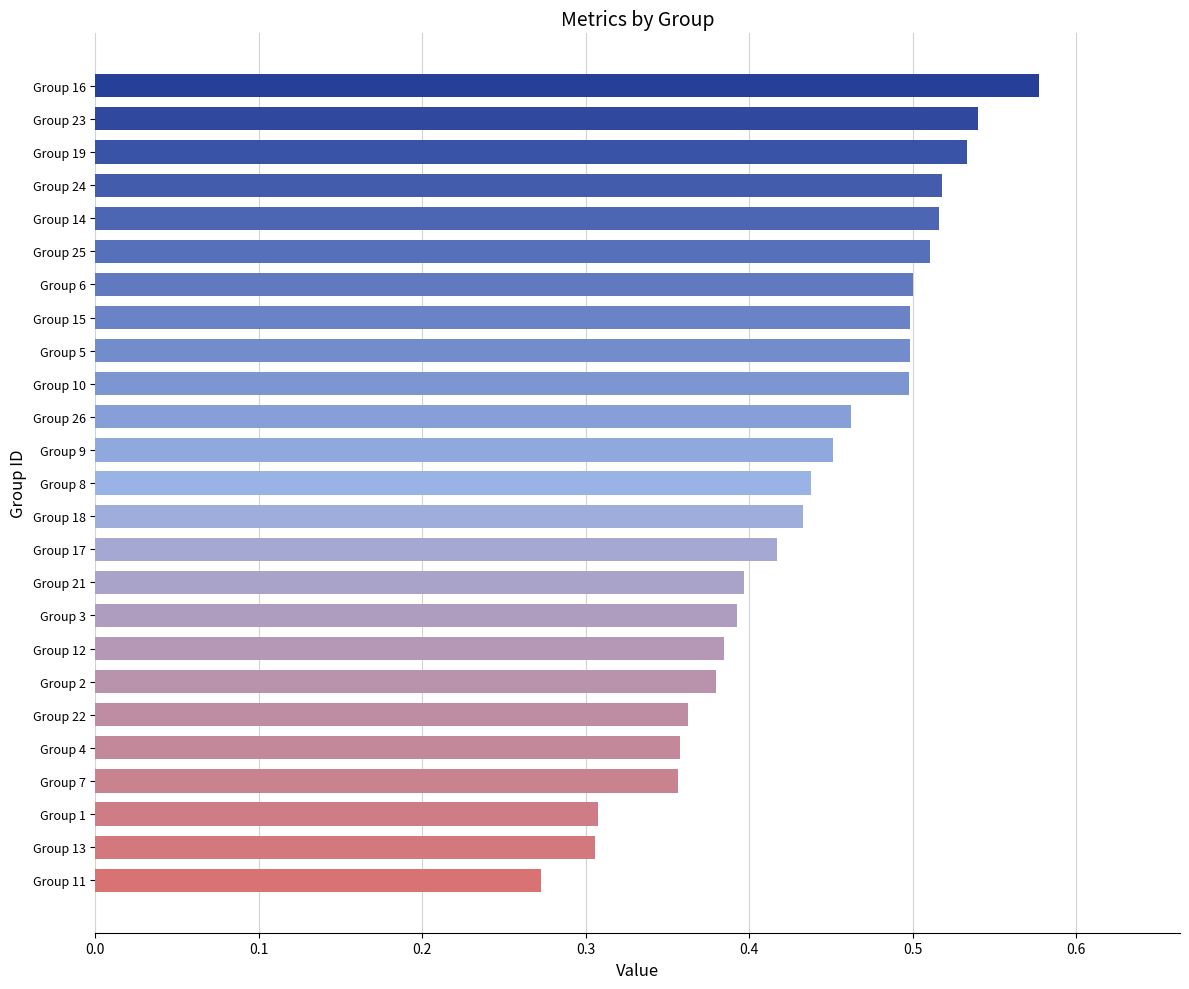

Which has a higher value, Group 15 or Group 21?

Group 15